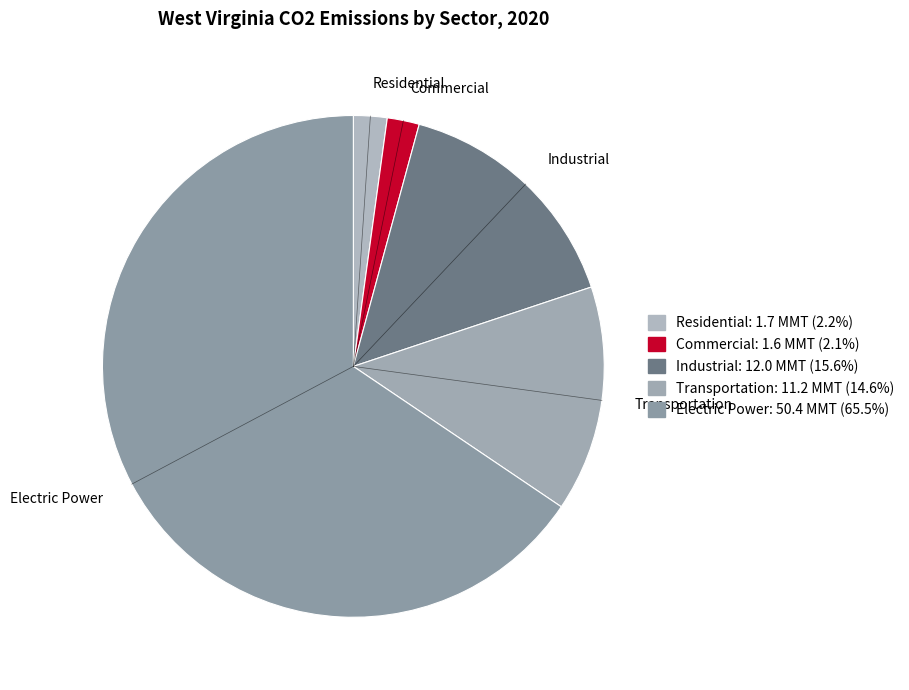

Rank the categories by value from highest to lowest.

Electric Power, Industrial, Transportation, Residential, Commercial